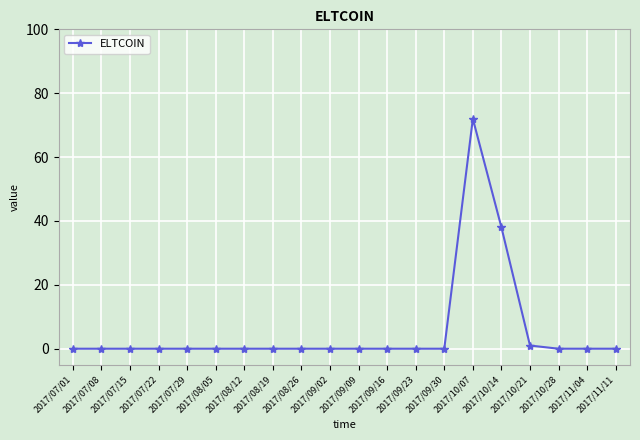

Reading right to left, what are all the values shown in this chart?

2017/11/11=0	2017/11/04=0	2017/10/28=0	2017/10/21=1	2017/10/14=38	2017/10/07=72	2017/09/30=0	2017/09/23=0	2017/09/16=0	2017/09/09=0	2017/09/02=0	2017/08/26=0	2017/08/19=0	2017/08/12=0	2017/08/05=0	2017/07/29=0	2017/07/22=0	2017/07/15=0	2017/07/08=0	2017/07/01=0